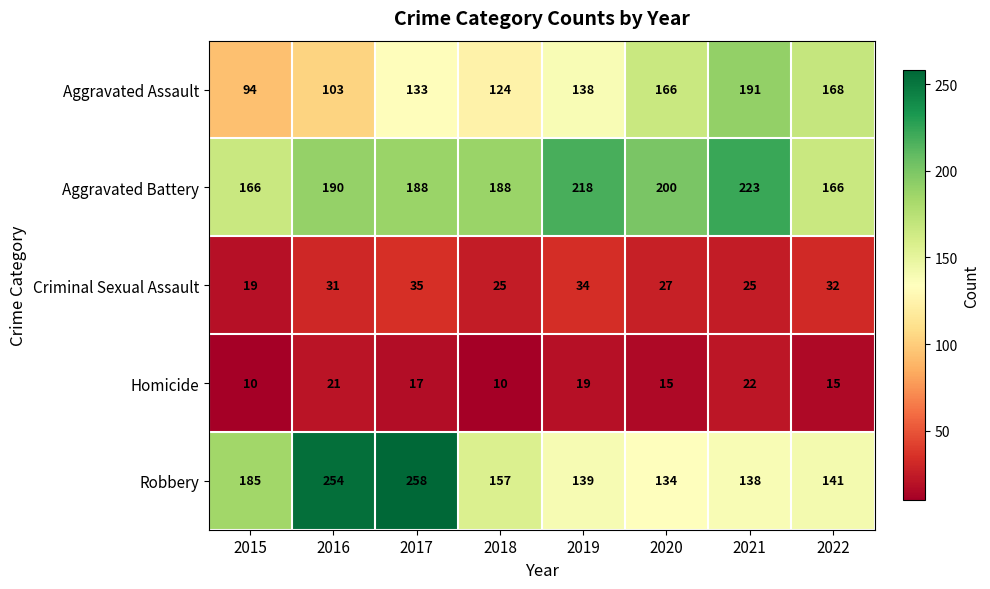

What is the difference between the Robbery values at 2022 and 2020?

7